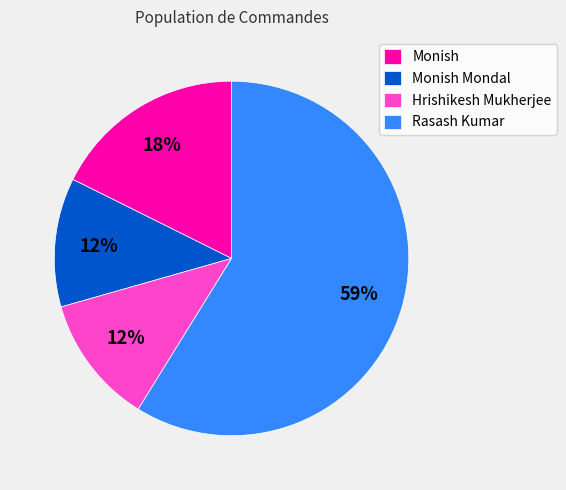

Which slice is the largest?

Rasash Kumar